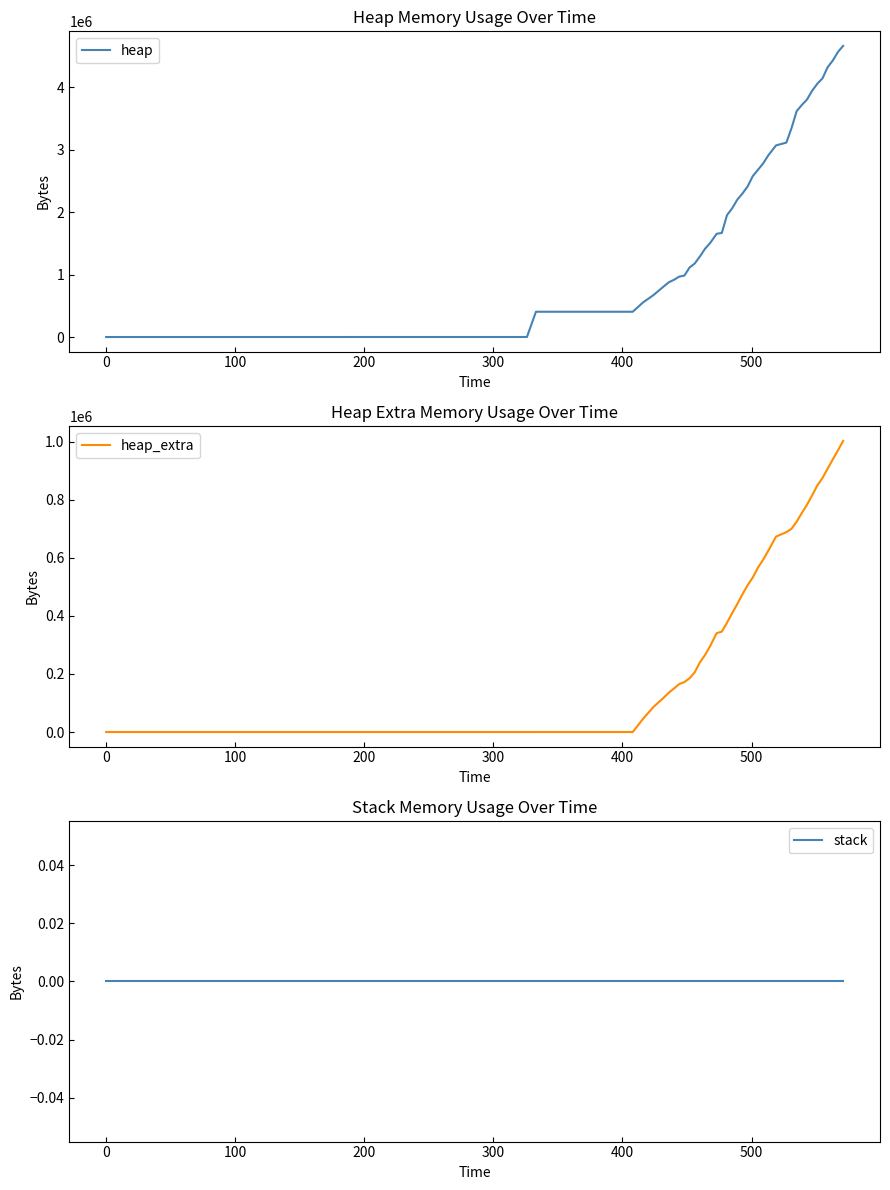

At how many categories does at least one series exceed 1417380?

25